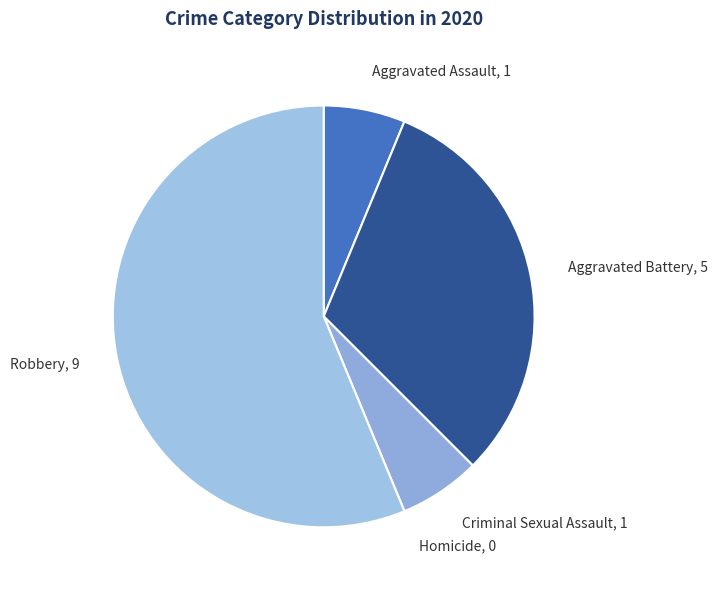

Combined, do Robbery, 9 and Aggravated Battery, 5 account for over 50%?

Yes